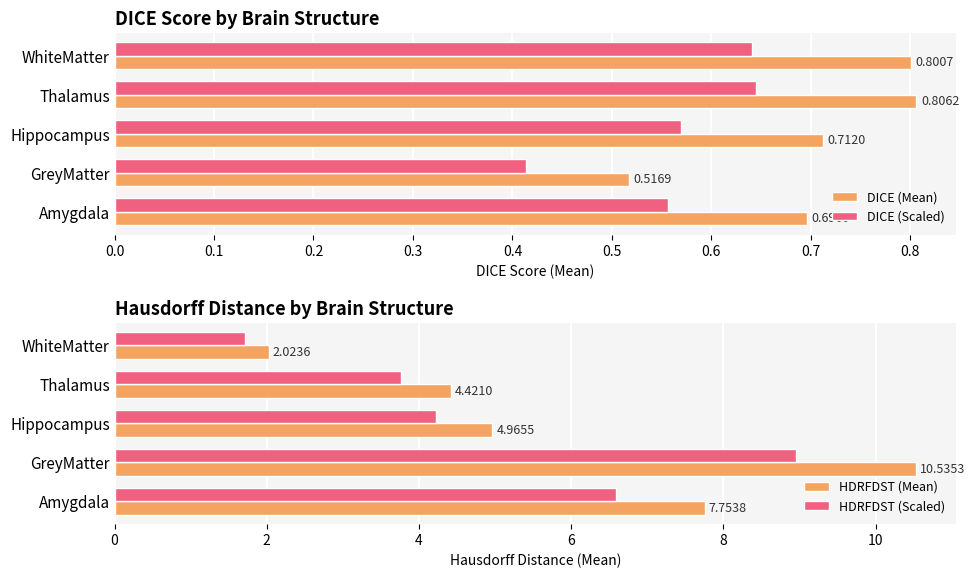

What is the sum of the DICE (Scaled) values at Amygdala and Thalamus?

1.2